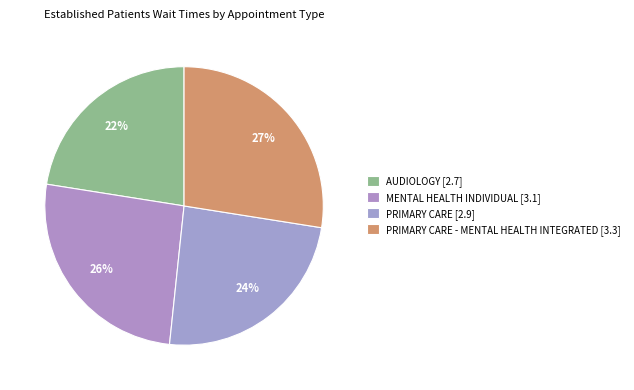

Count the number of slices in the pie.

4